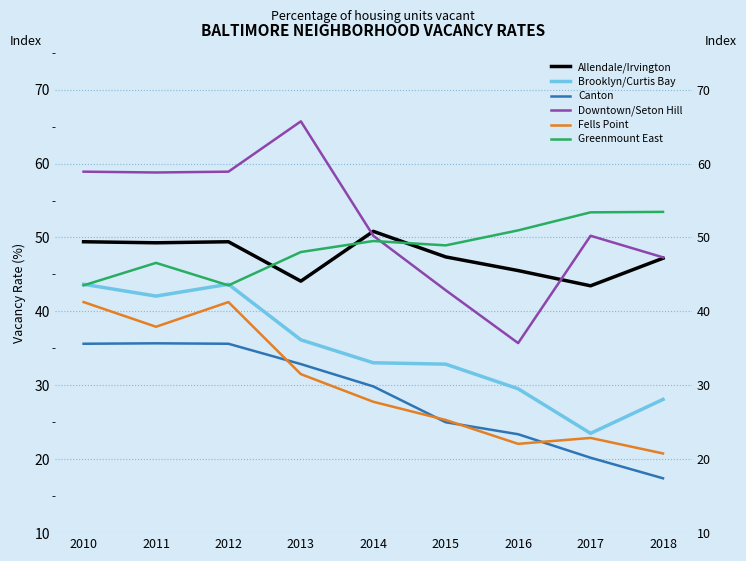

What is the total value across all series at 2015?

222.3